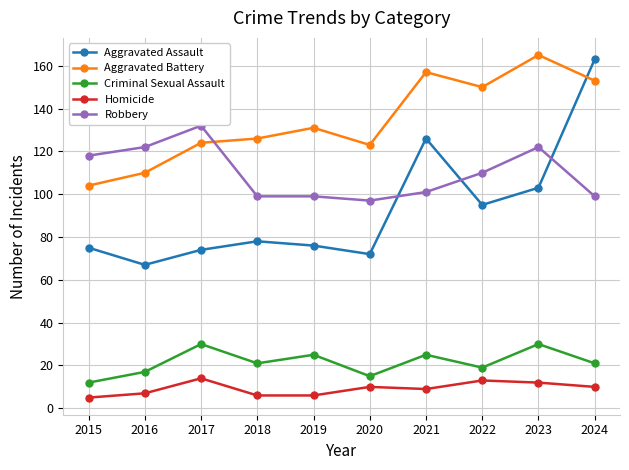

Reading left to right, extract all data points from this chart.

Aggravated Assault: 2015=75	2016=67	2017=74	2018=78	2019=76	2020=72	2021=126	2022=95	2023=103	2024=163
Aggravated Battery: 2015=104	2016=110	2017=124	2018=126	2019=131	2020=123	2021=157	2022=150	2023=165	2024=153
Criminal Sexual Assault: 2015=12	2016=17	2017=30	2018=21	2019=25	2020=15	2021=25	2022=19	2023=30	2024=21
Homicide: 2015=5	2016=7	2017=14	2018=6	2019=6	2020=10	2021=9	2022=13	2023=12	2024=10
Robbery: 2015=118	2016=122	2017=132	2018=99	2019=99	2020=97	2021=101	2022=110	2023=122	2024=99